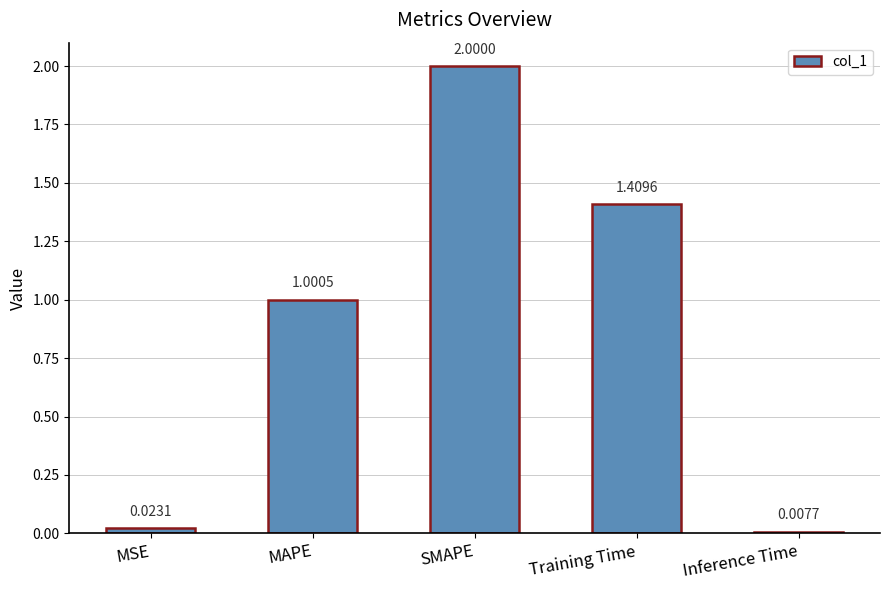

At which label does the data first exceed 1?

MAPE